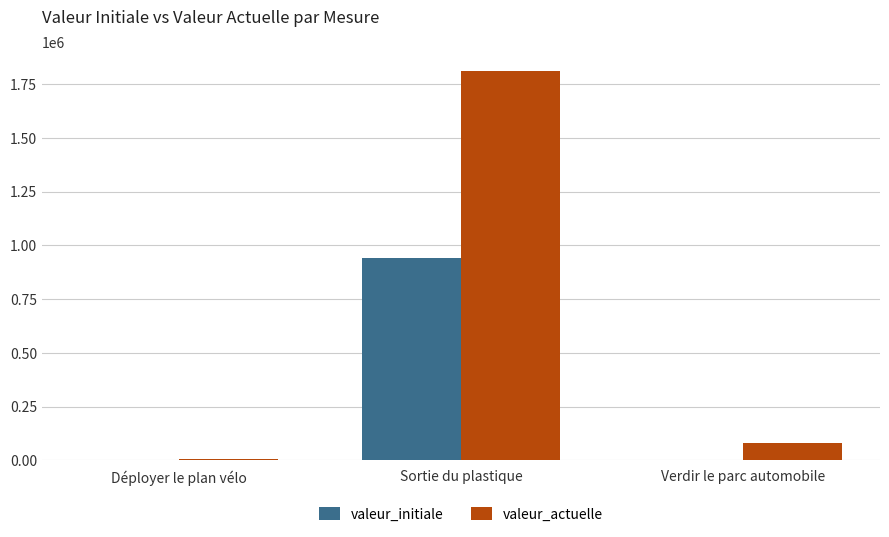

How many data points does each series have?

3